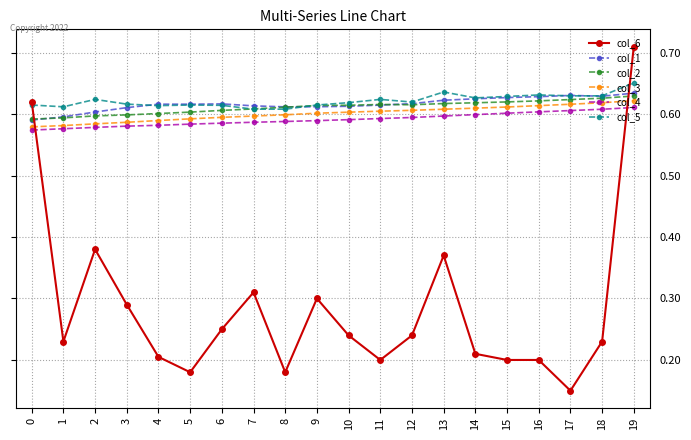

What is the sum of the col_5 values at 1 and 9?

1.2